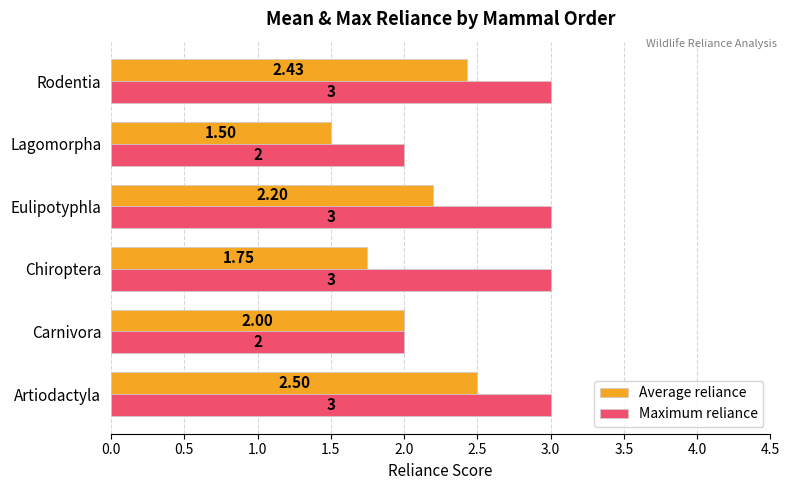

At which label does Average reliance reach its peak?

Artiodactyla